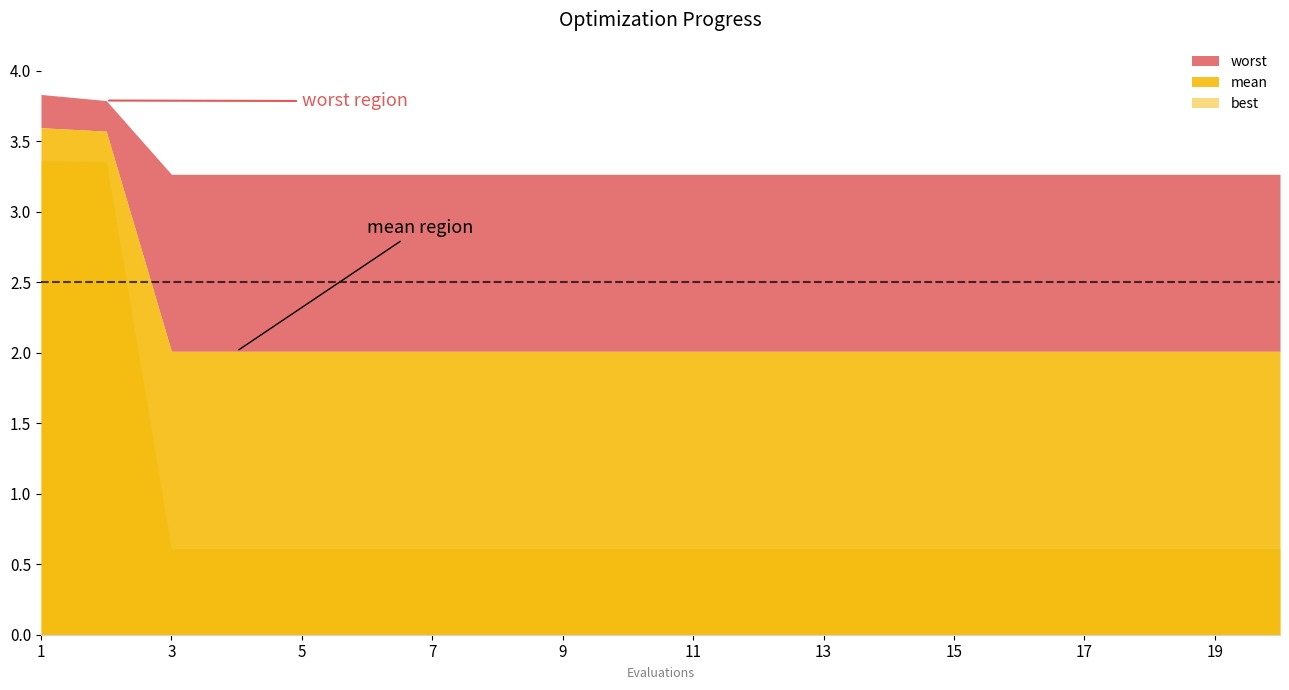

Reading left to right, extract all data points from this chart.

best: 3.4	3.4	0.6	0.6	0.6	0.6	0.6	0.6	0.6	0.6	0.6	0.6	0.6	0.6	0.6	0.6	0.6	0.6	0.6	0.6
mean: 3.6	3.6	2.0	2.0	2.0	2.0	2.0	2.0	2.0	2.0	2.0	2.0	2.0	2.0	2.0	2.0	2.0	2.0	2.0	2.0
worst: 3.8	3.8	3.3	3.3	3.3	3.3	3.3	3.3	3.3	3.3	3.3	3.3	3.3	3.3	3.3	3.3	3.3	3.3	3.3	3.3